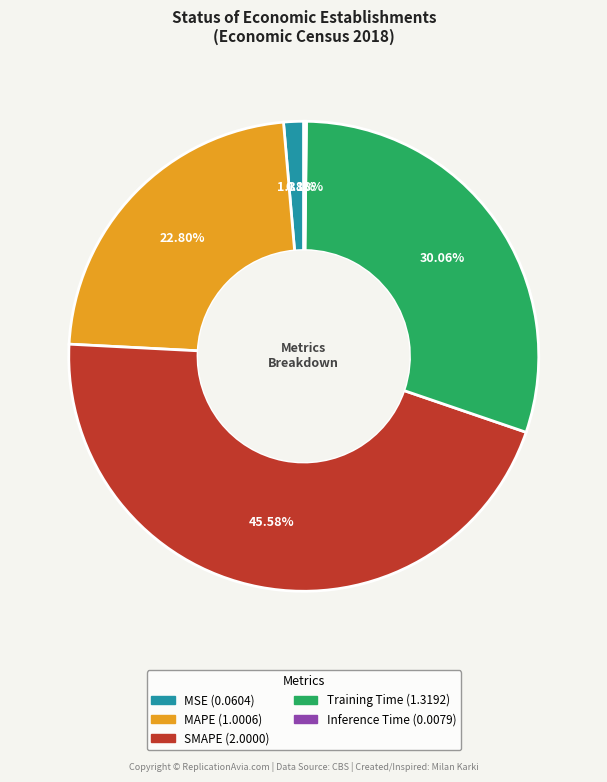

The SMAPE slice represents 46% of the pie. True or false?

True